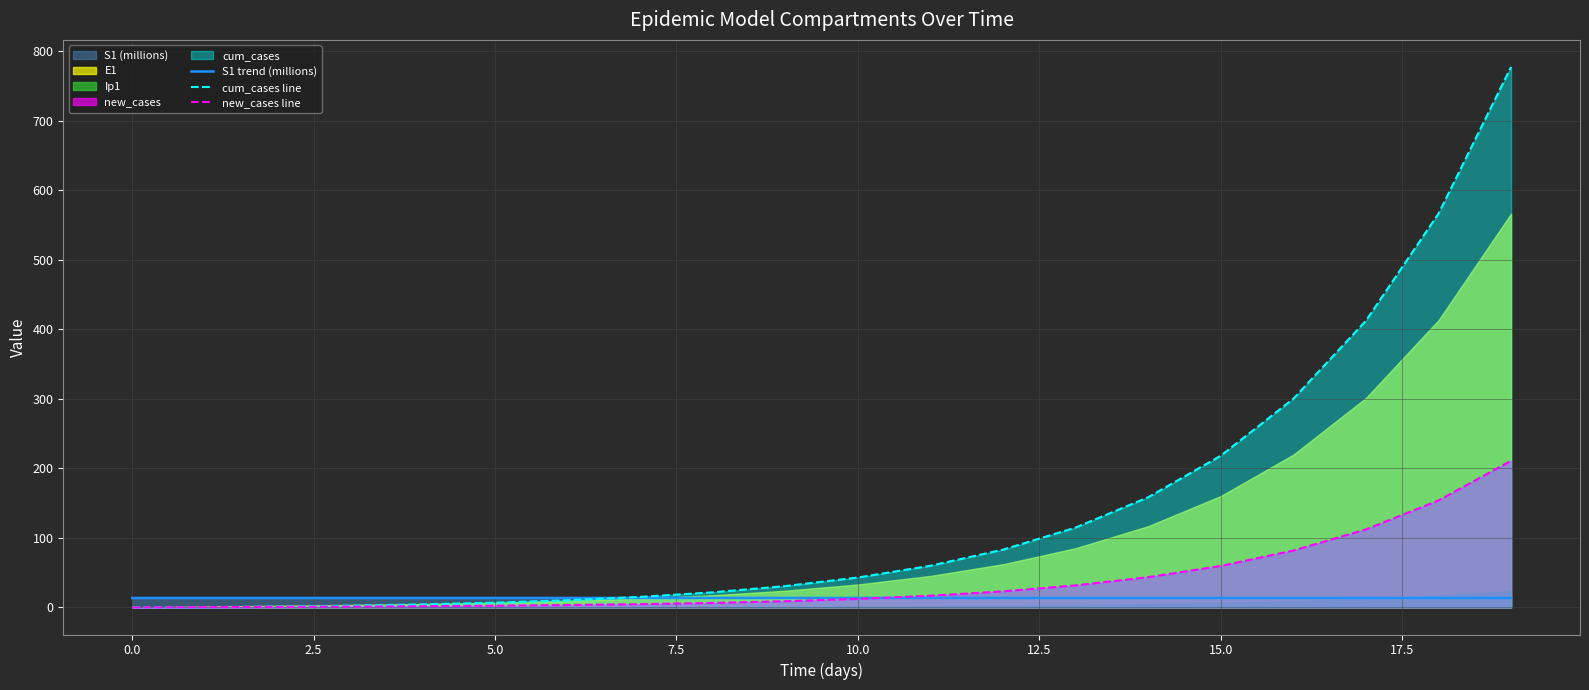

Where do new_cases line and S1 trend (millions) first cross each other?

10 and 11